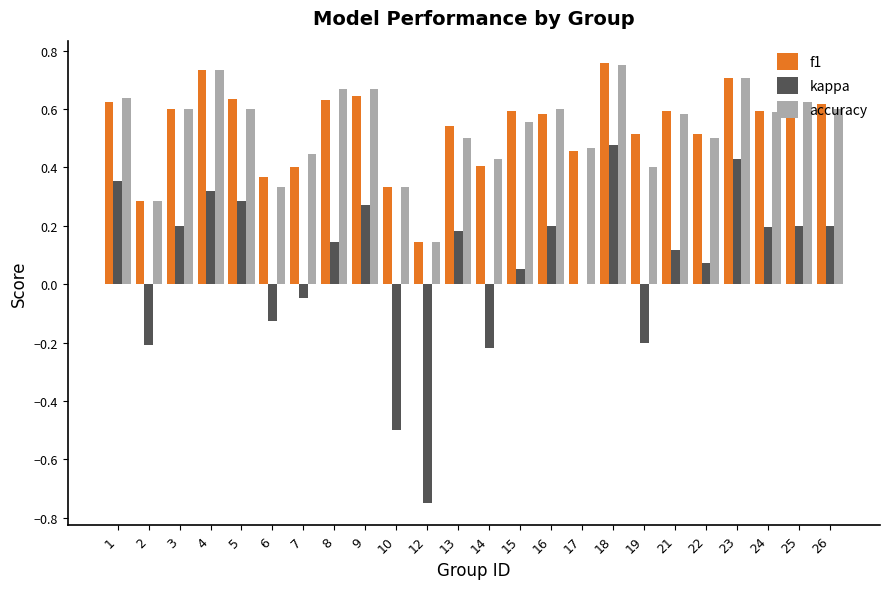

What is the total value across all series at 24?

1.4